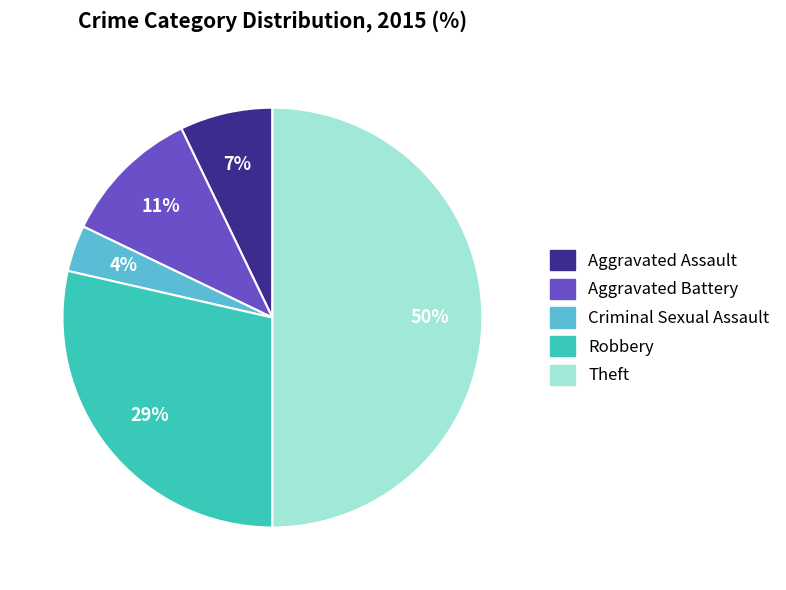

To the nearest percent, what is the average slice percentage?

20%